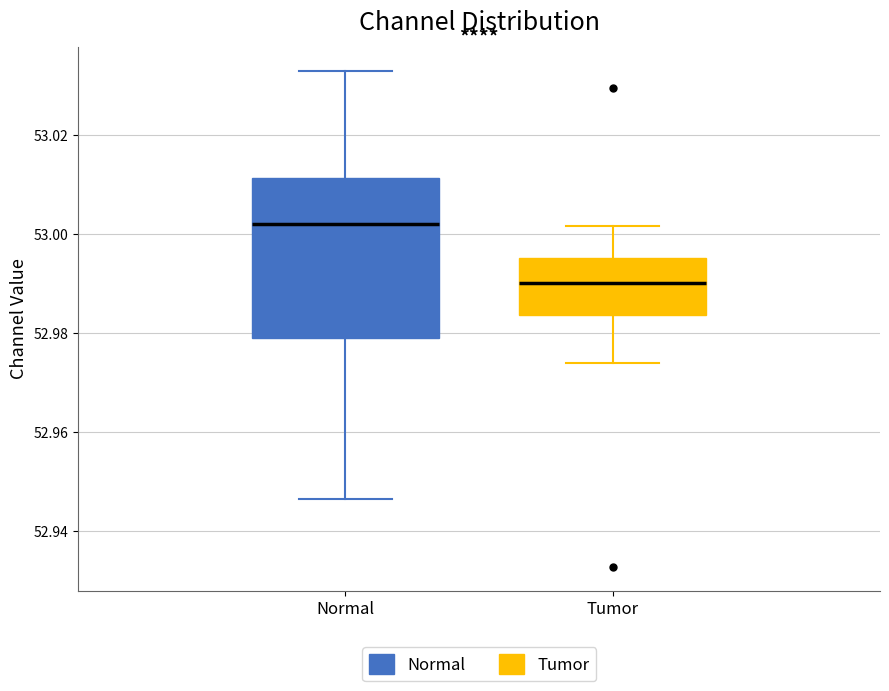

Which box has the highest median line?

Normal